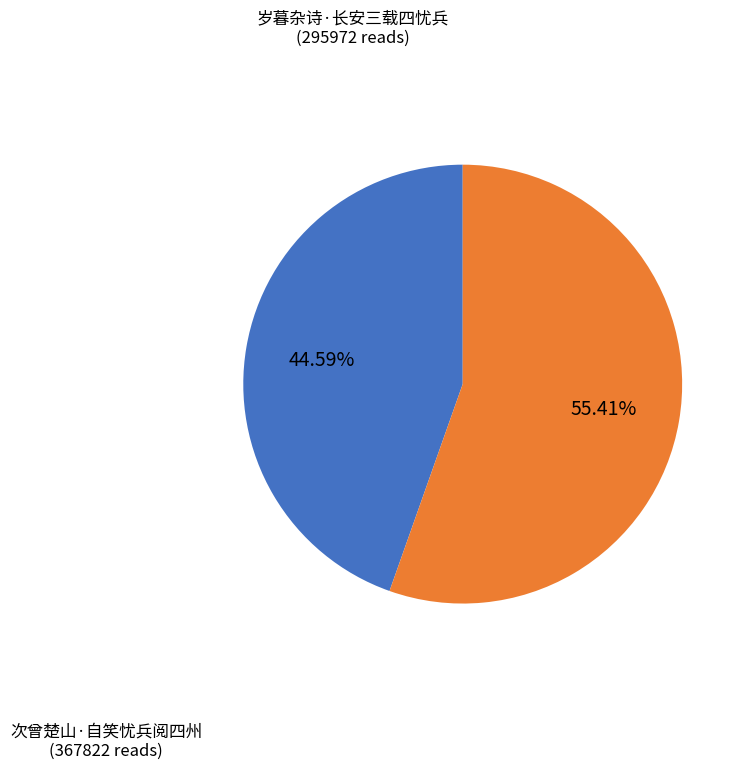

Combined, do 次曾楚山·自笑忧兵阅四州 and 岁暮杂诗·长安三载四忧兵 account for over 50%?

Yes